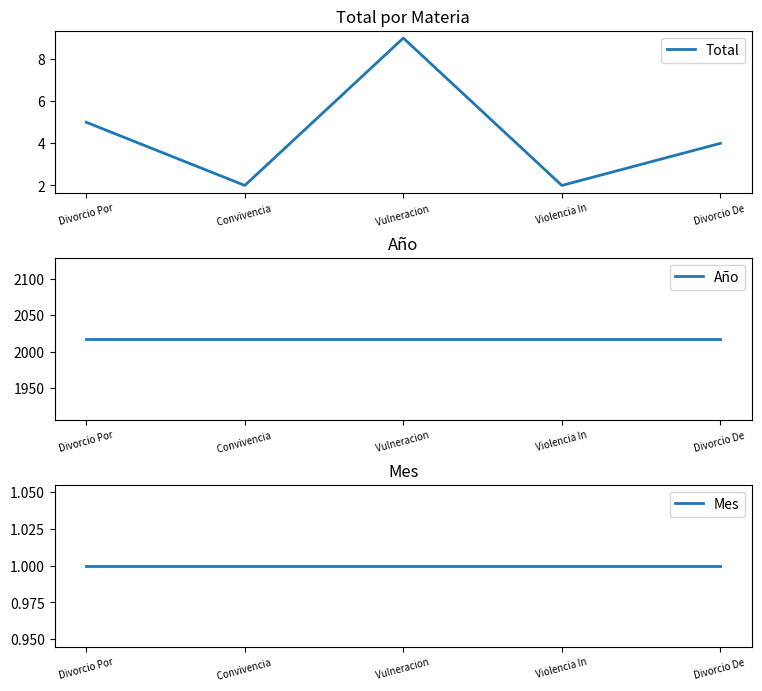

Which label corresponds to the smallest value in the chart?

Divorcio Por